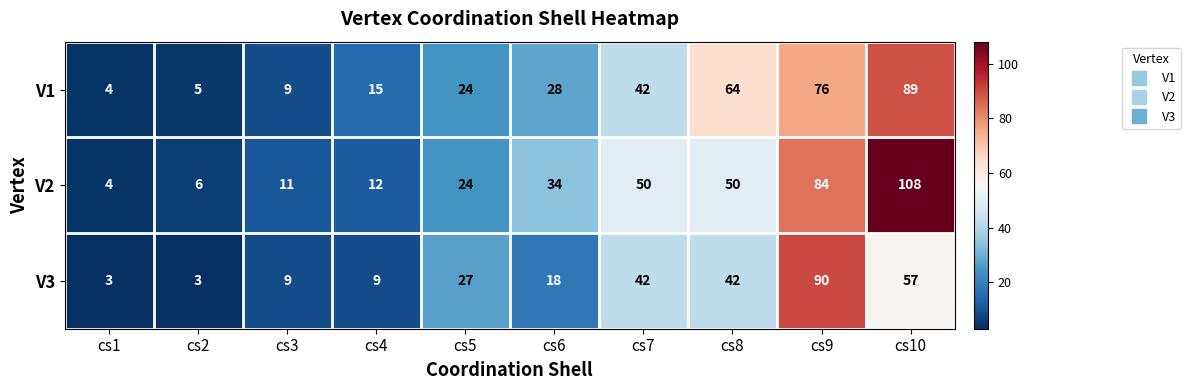

Reading left to right, extract all data points from this chart.

V1: cs1=4	cs2=5	cs3=9	cs4=15	cs5=24	cs6=28	cs7=42	cs8=64	cs9=76	cs10=89
V2: cs1=4	cs2=6	cs3=11	cs4=12	cs5=24	cs6=34	cs7=50	cs8=50	cs9=84	cs10=108
V3: cs1=3	cs2=3	cs3=9	cs4=9	cs5=27	cs6=18	cs7=42	cs8=42	cs9=90	cs10=57